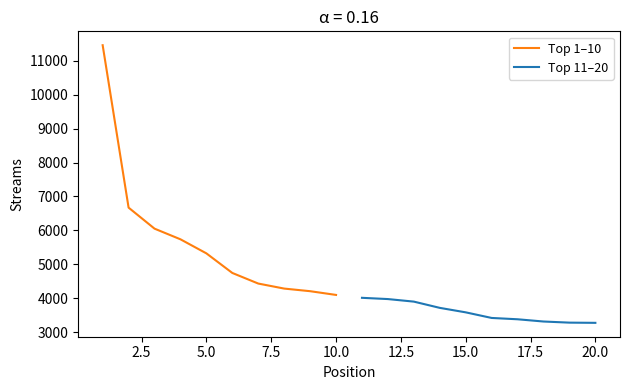

True or false: Top 11–20 and Top 1–10 cross at least once.

False